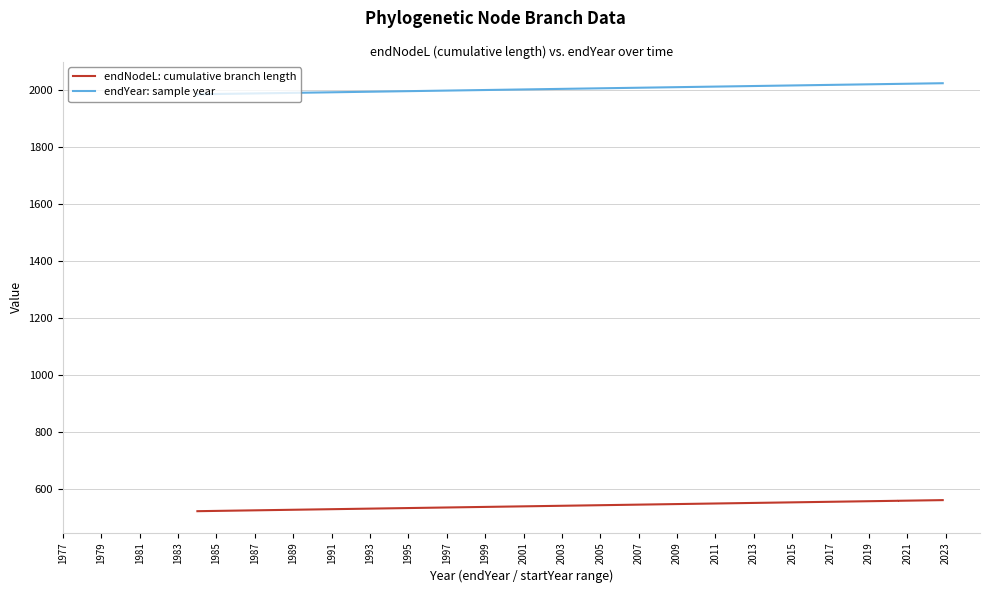

What is the difference between the maximum and second lowest values in the endNodeL: cumulative branch length series?

32.9